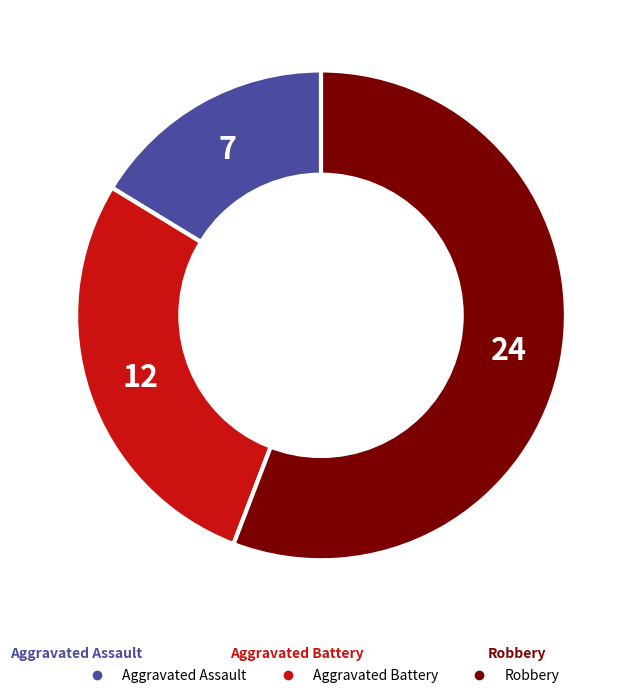

True or false: Robbery accounts for 42% of the total.

False